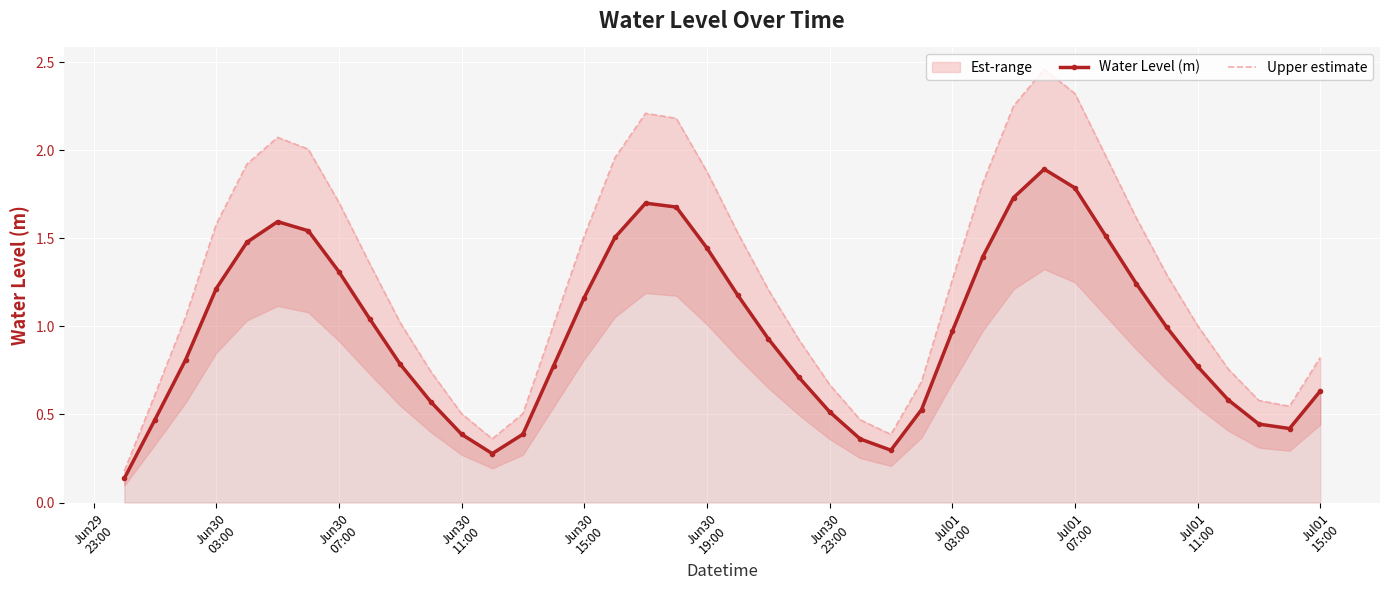

How many interior local valleys does the Water Level (m) series have?

3